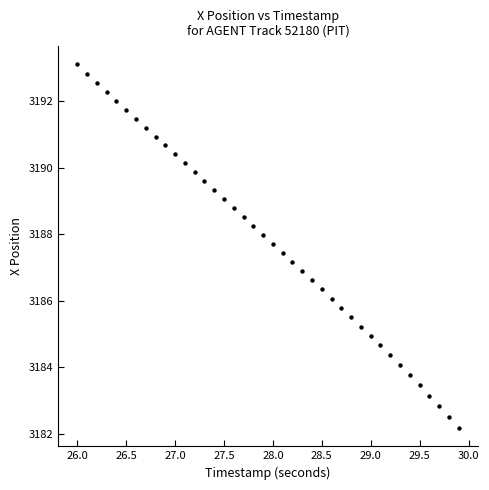

What is the range of Y values (max minus min)?

10.9